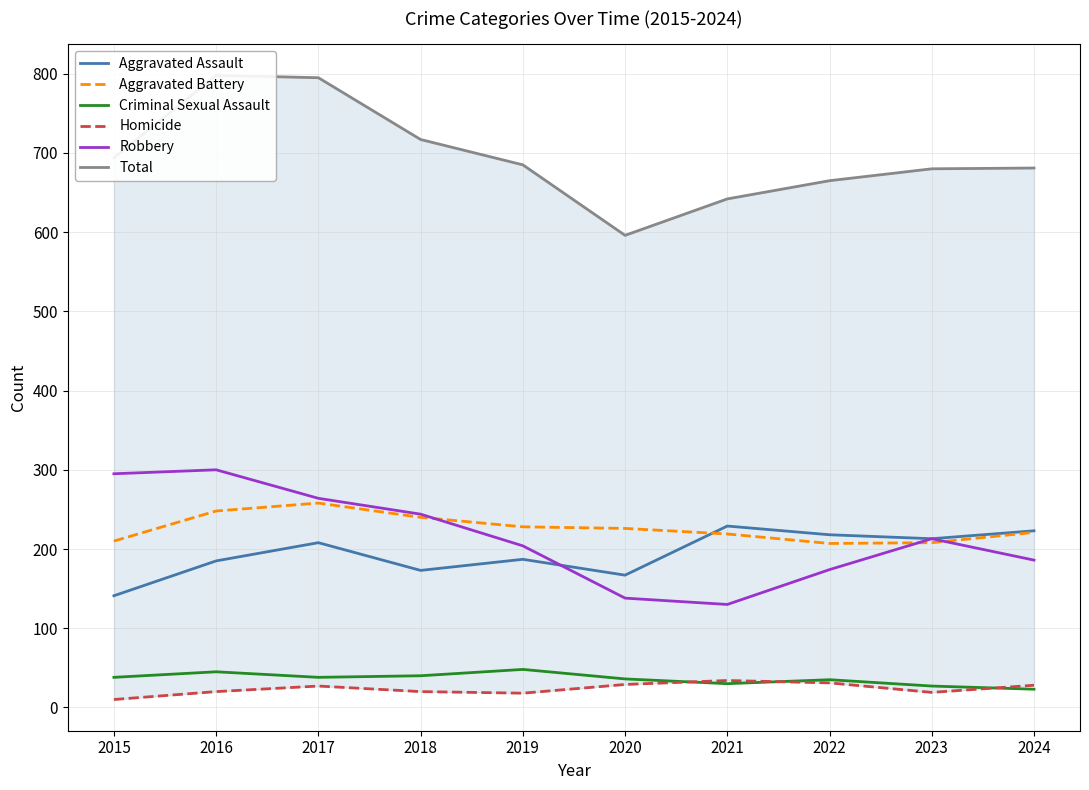

Does the chart display data point markers on the line(s)?

No